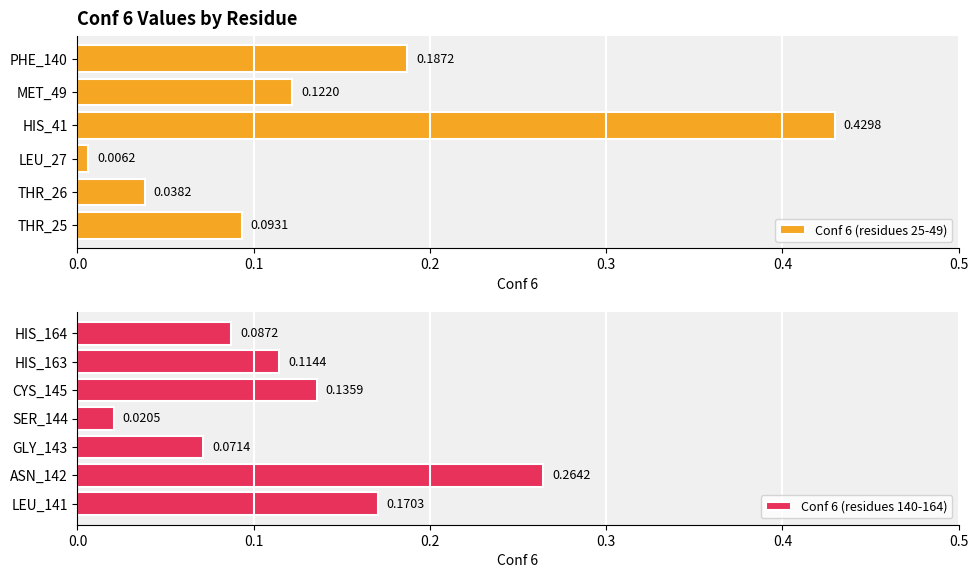

Rank the categories by Conf 6 (residues 25-49) value from highest to lowest.

HIS_41, PHE_140, MET_49, THR_25, THR_26, LEU_27